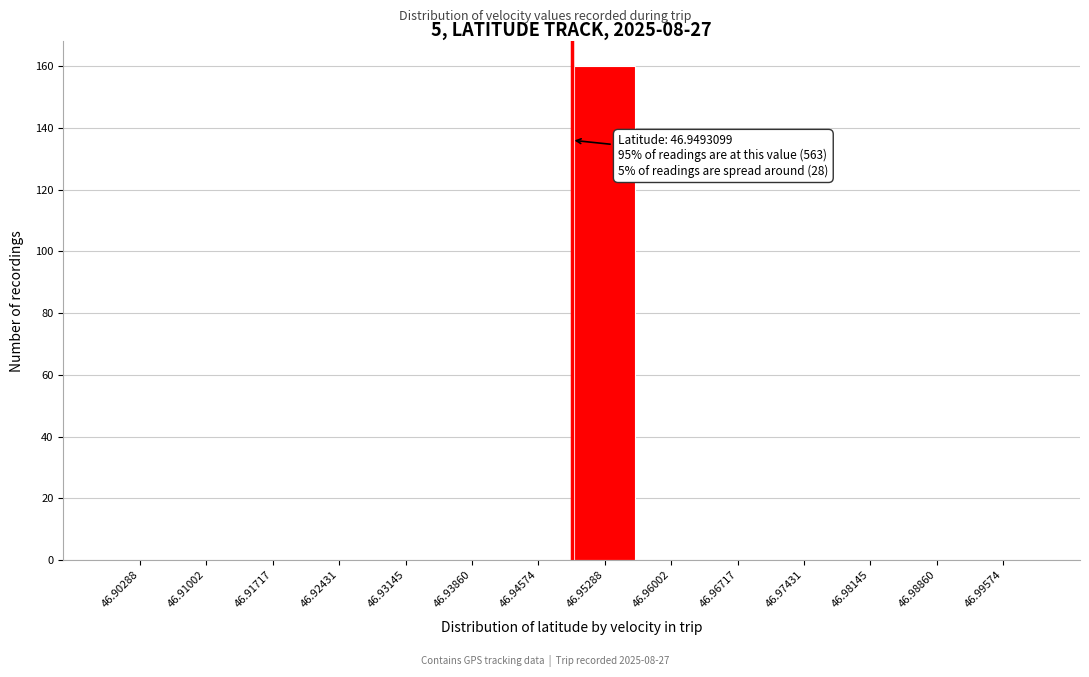

Which range on the x-axis has the tallest bar?

46.949 to 46.956